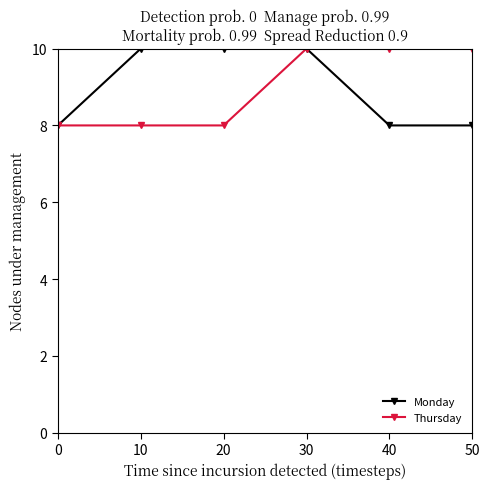

What are all the series names shown in the legend?

Monday, Thursday